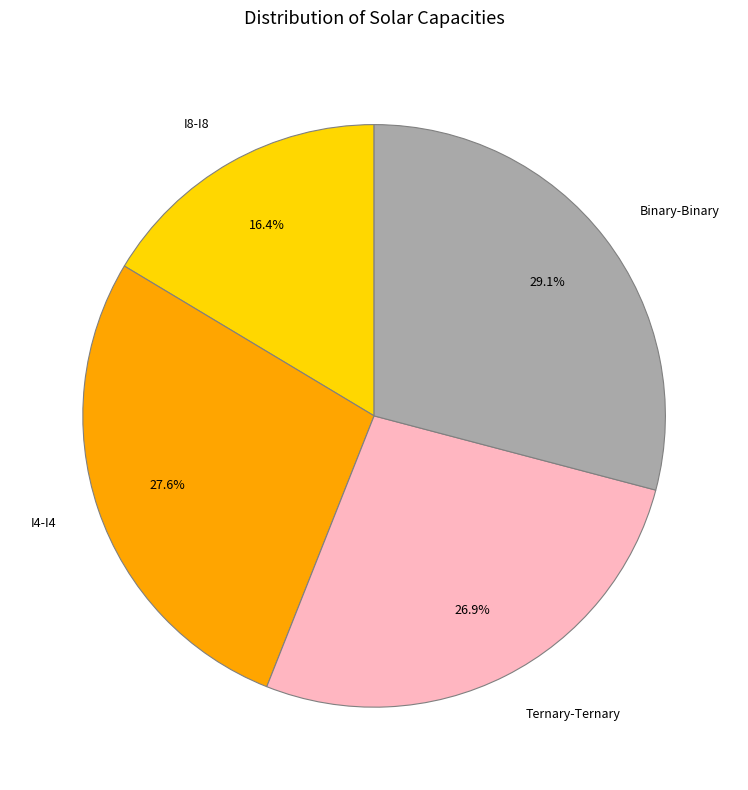

Which has a higher value, Binary-Binary or I4-I4?

Binary-Binary